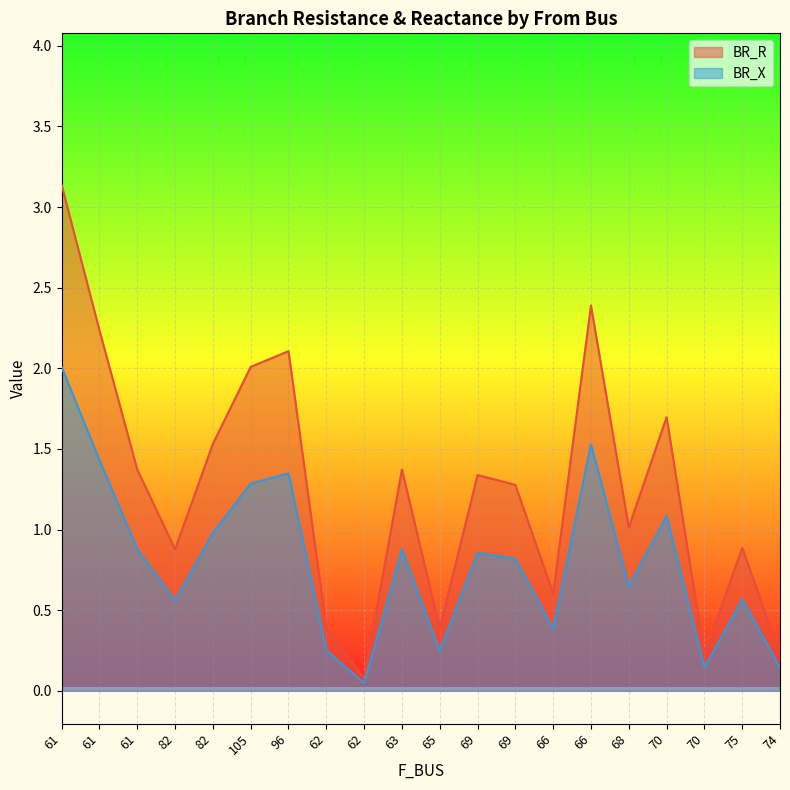

What is the greatest value displayed?

3.1